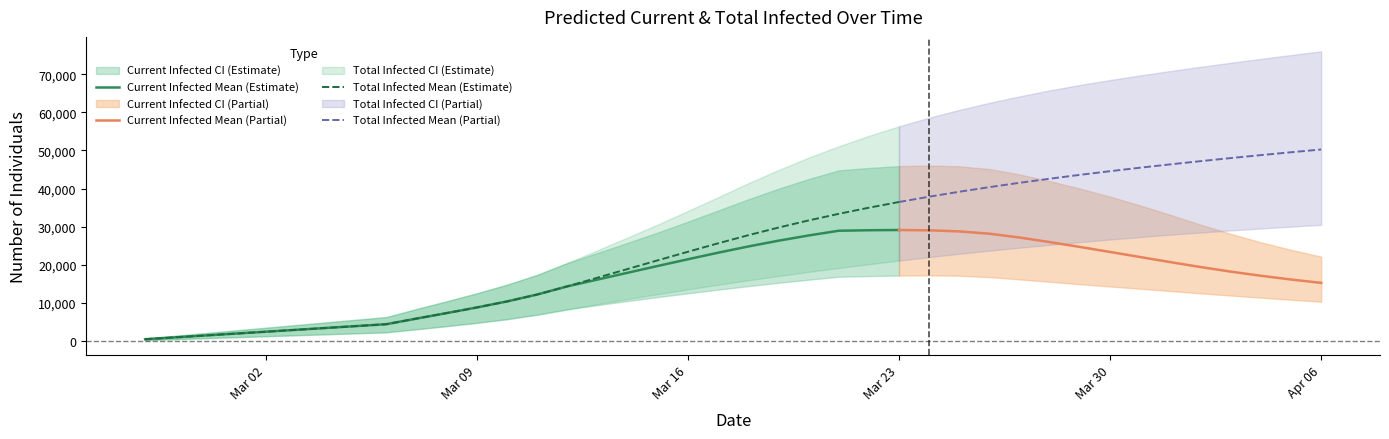

Rank the series at 10 from highest to lowest value.

predicted_current_infected_upper, predicted_total_infected_upper, predicted_current_infected_mean, predicted_total_infected_mean, predicted_current_infected_lower, predicted_total_infected_lower